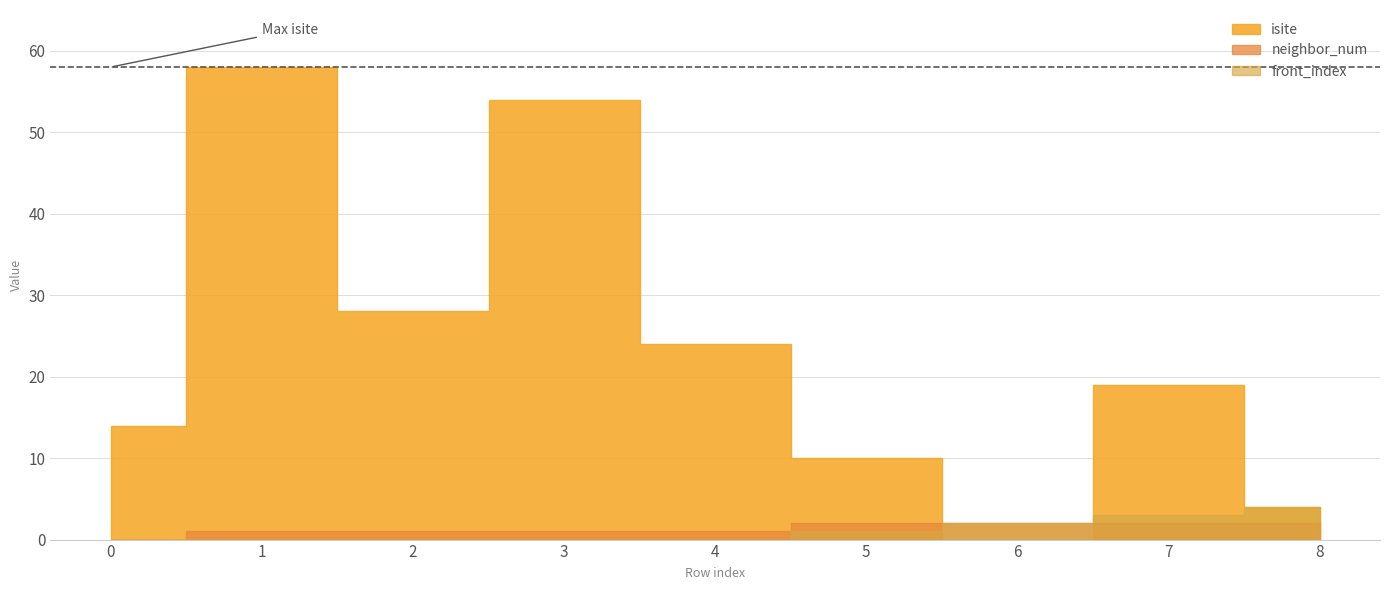

Is it true that isite equals 96 at 3?

False